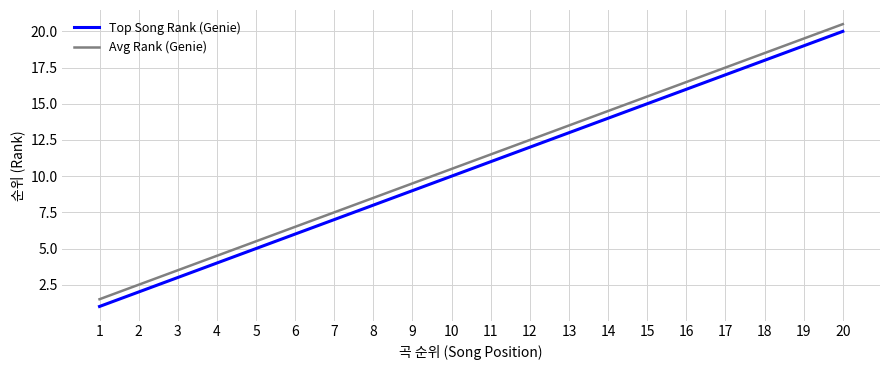

Rank the categories by Avg Rank (Genie) value from lowest to highest.

1, 2, 3, 4, 5, 6, 7, 8, 9, 10, 11, 12, 13, 14, 15, 16, 17, 18, 19, 20